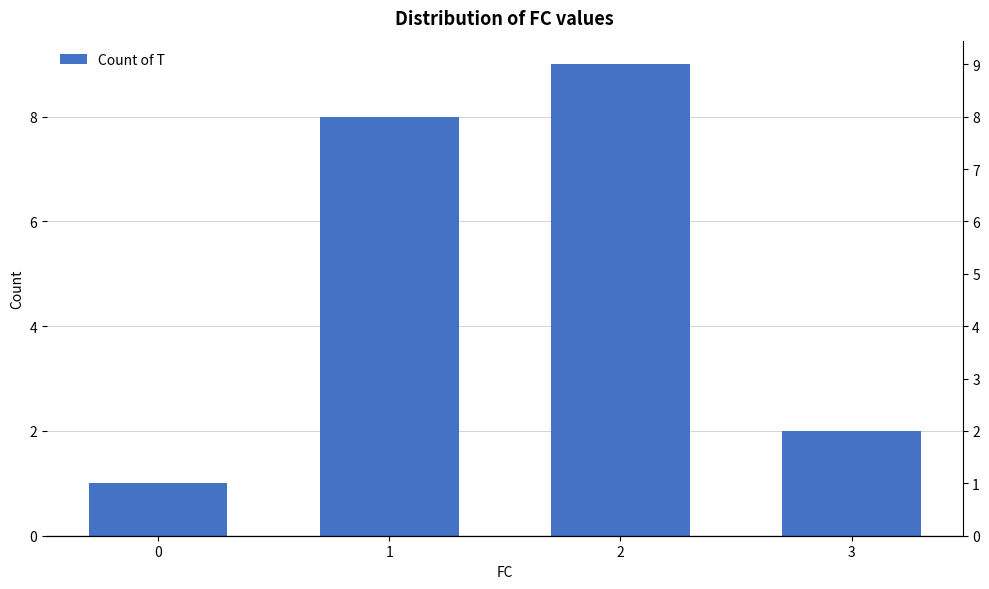

At which label does the data first exceed 8?

2